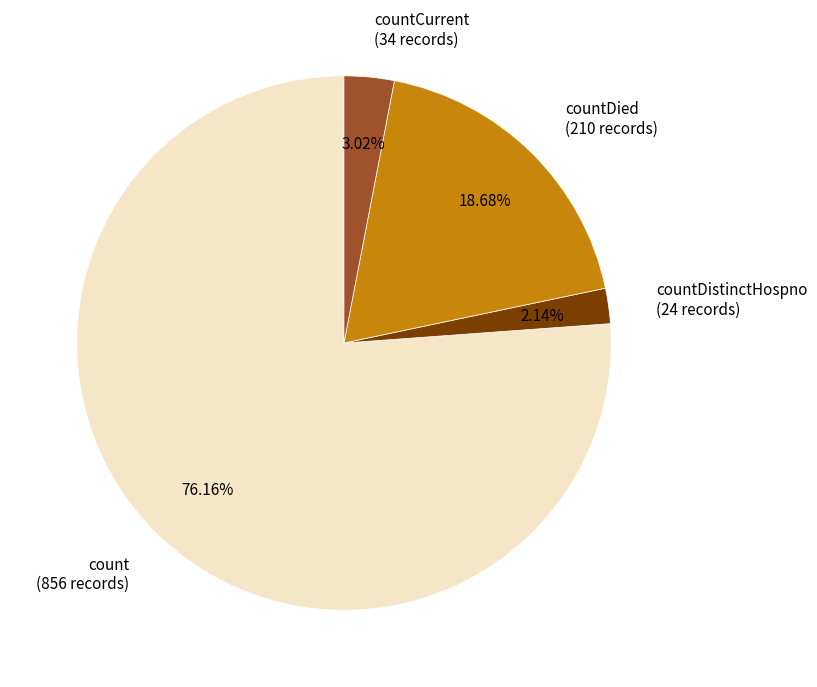

Which has a higher value, count (856 records) or countDied (210 records)?

count (856 records)